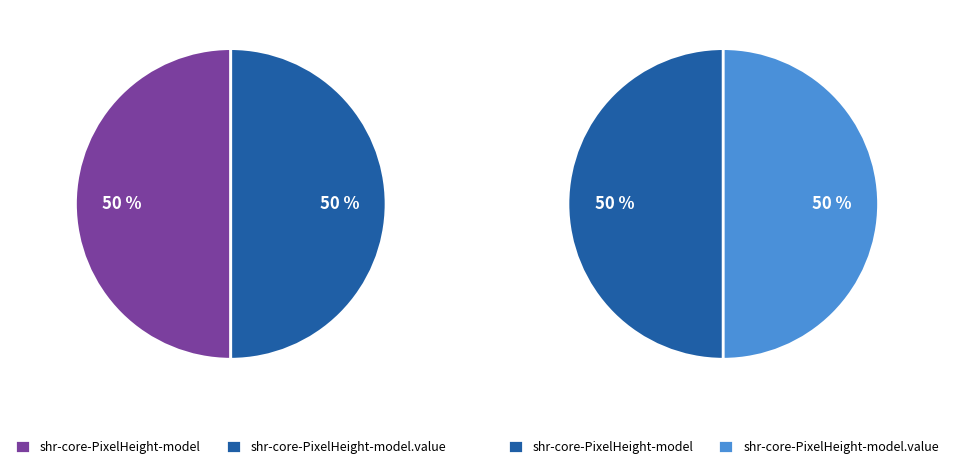

What is the total percentage of shr-core-PixelHeight-model and shr-core-PixelHeight-model.value?

100.0%